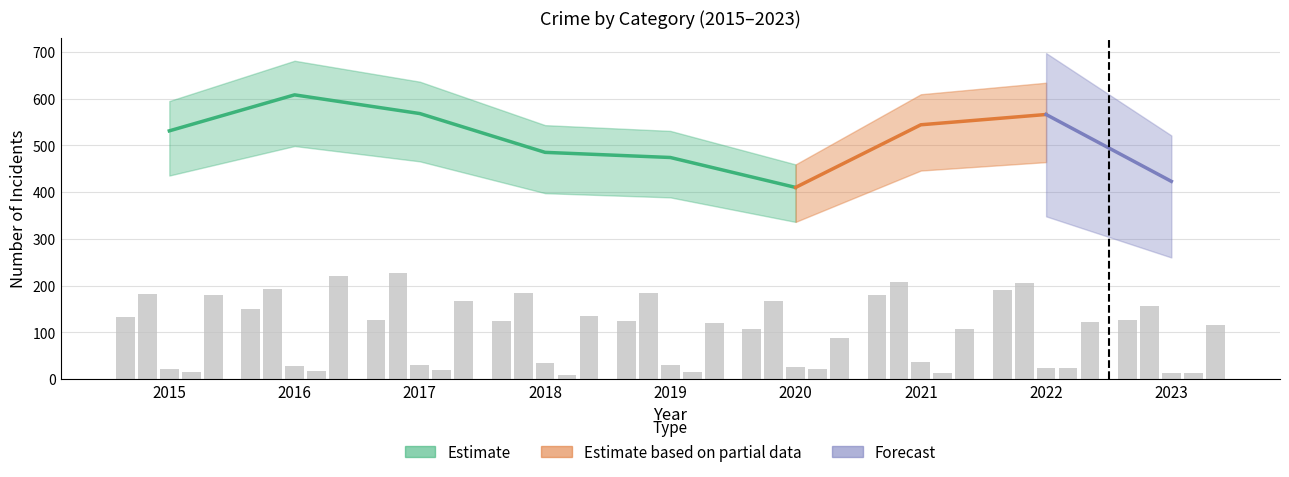

Reading right to left, transcribe all the data shown in this chart.

Aggravated Assault: 126	190	179	108	124	124	126	149	132
Aggravated Battery: 157	205	208	168	184	184	226	193	183
Criminal Sexual Assault: 12	24	37	25	30	35	30	28	21
Homicide: 13	24	12	22	16	8	20	18	15
Robbery: 115	123	108	87	120	134	166	220	180